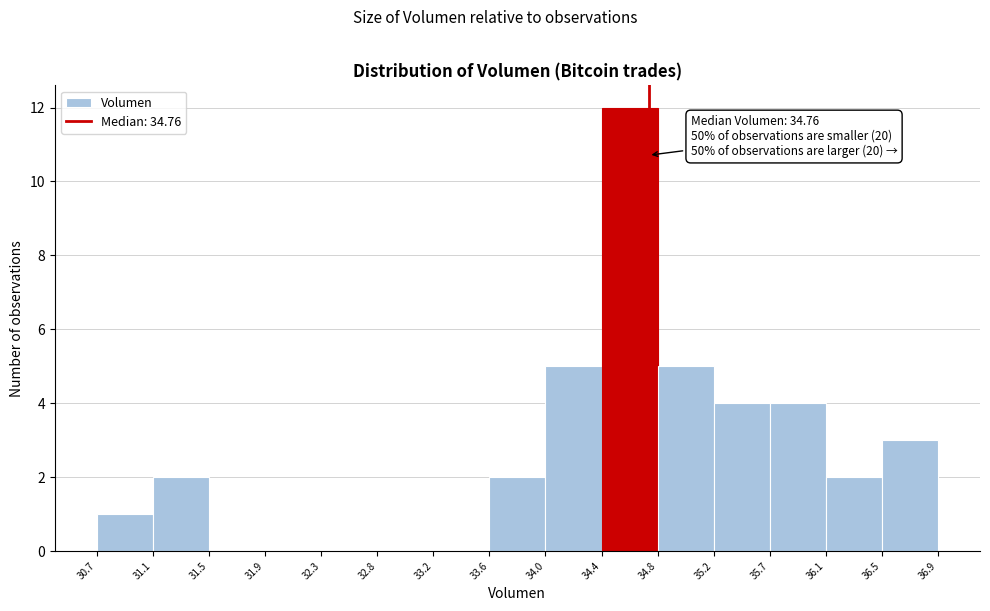

Which range on the x-axis has the tallest bar?

34.4 to 34.8